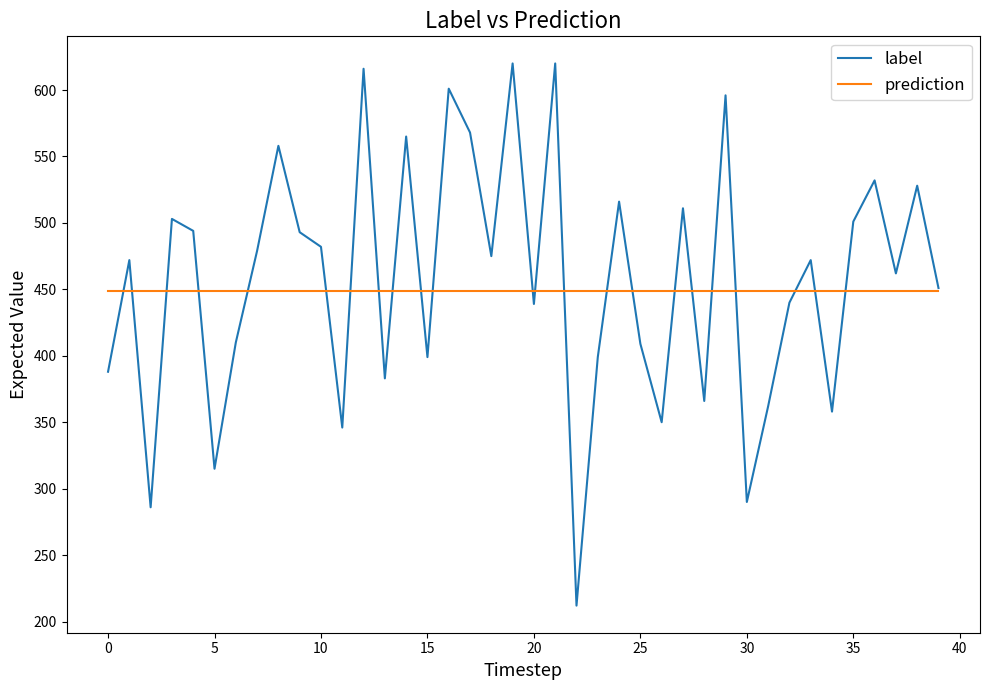

Which series has the widest spread of values?

label